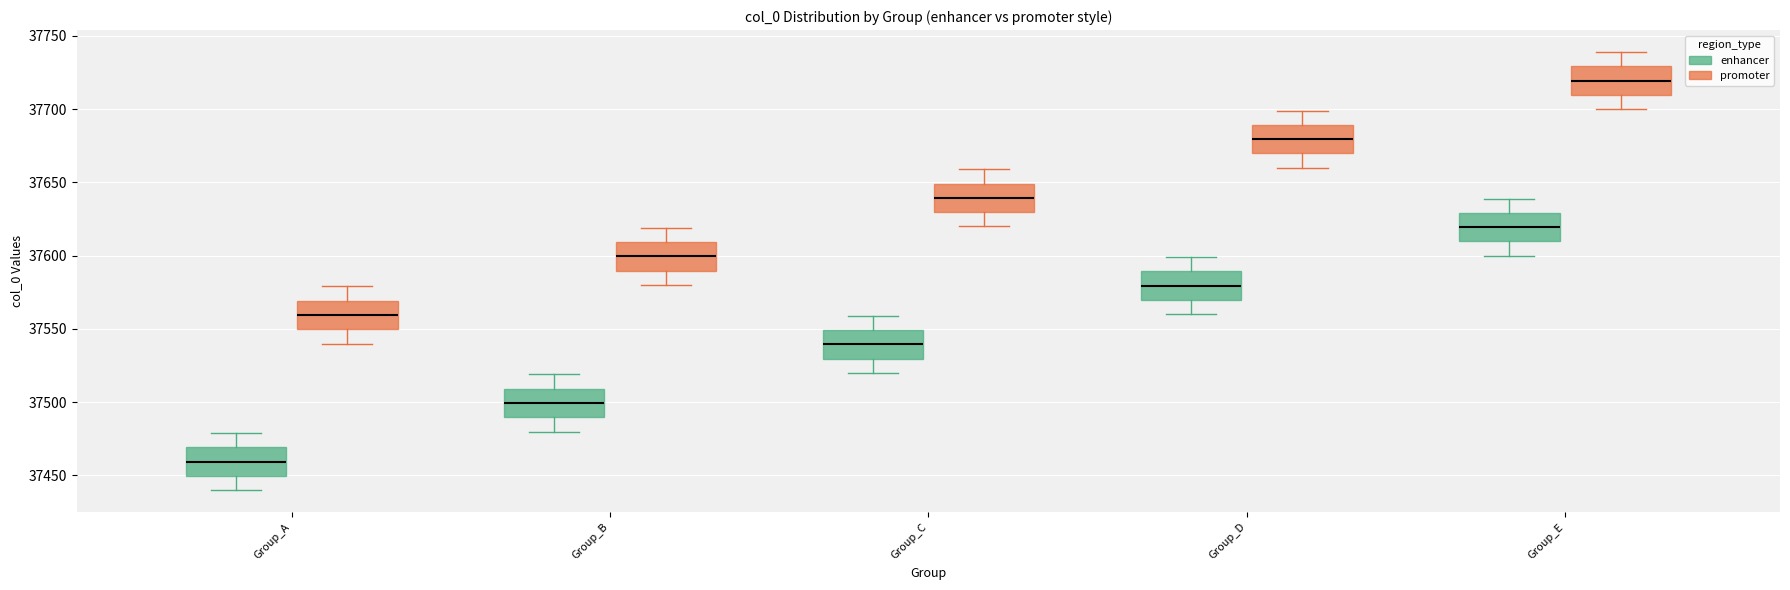

Reading left to right, read every box against the y-axis: the position of its median line, the range the box covers, and the ends of its whiskers. The values are not printed on the chart, so give them approximately, as read against the axis.

Group_A (enhancer): median 37460, box 37450 to 37470, whiskers 37440 to 37480
Group_A (promoter): median 37560, box 37550 to 37570, whiskers 37540 to 37580
Group_B (enhancer): median 37500, box 37490 to 37510, whiskers 37480 to 37520
Group_B (promoter): median 37600, box 37590 to 37610, whiskers 37580 to 37620
Group_C (enhancer): median 37540, box 37530 to 37550, whiskers 37520 to 37560
Group_C (promoter): median 37640, box 37630 to 37650, whiskers 37620 to 37660
Group_D (enhancer): median 37580, box 37570 to 37590, whiskers 37560 to 37600
Group_D (promoter): median 37680, box 37670 to 37690, whiskers 37660 to 37700
Group_E (enhancer): median 37620, box 37610 to 37630, whiskers 37600 to 37640
Group_E (promoter): median 37720, box 37710 to 37730, whiskers 37700 to 37740